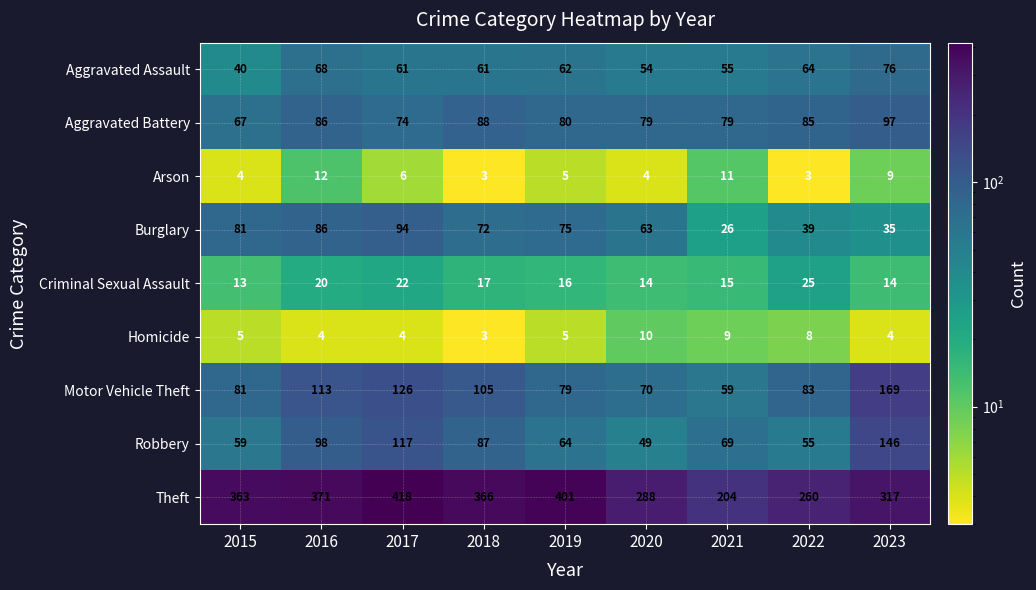

At which category is the sum across all series the highest?

2017